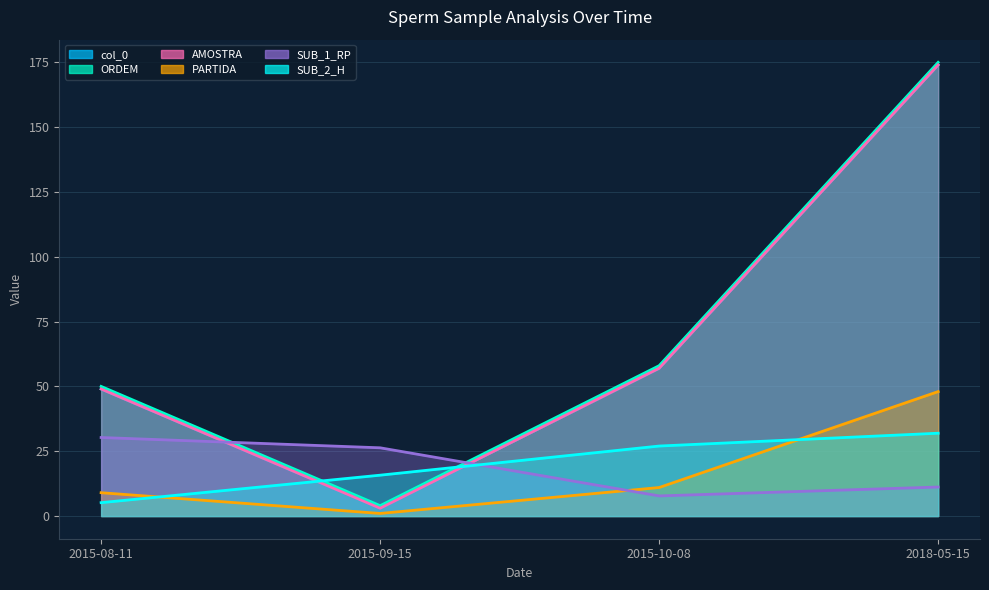

True or false: ORDEM and AMOSTRA intersect in this chart.

False